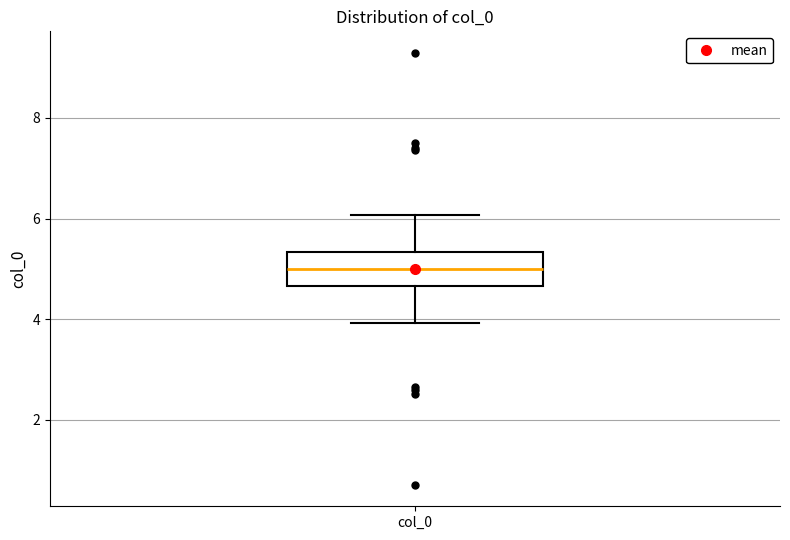

Read this box plot against the y-axis: the position of the median line, the range covered by the box, and the ends of both whiskers. The values are not printed on the chart, so give them approximately, as read against the axis.

median 5.0, box 4.6 to 5.4, whiskers 4.0 to 6.0